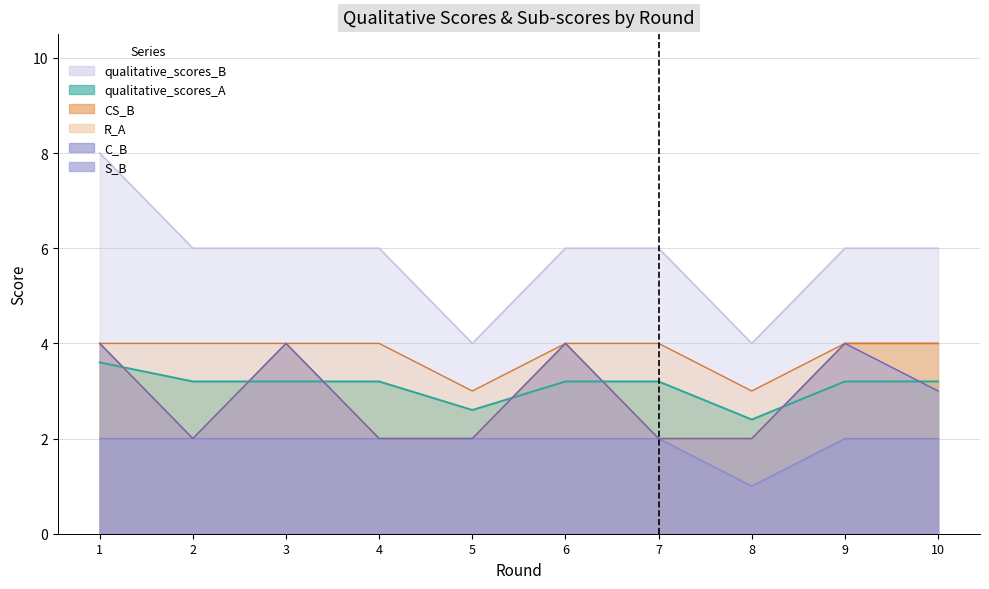

What is the approximate value of qualitative_scores_A at 5?

2.6